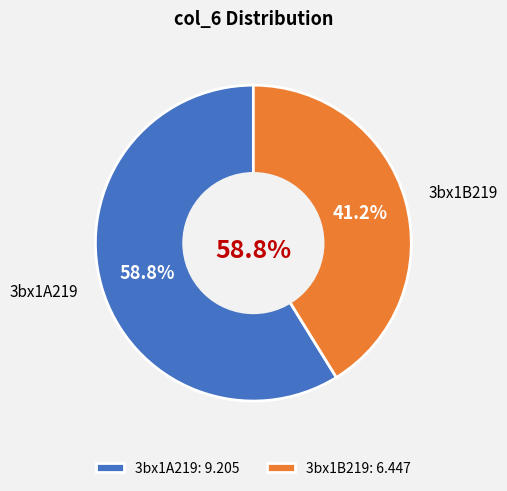

To the nearest percent, what is the average slice percentage?

50%